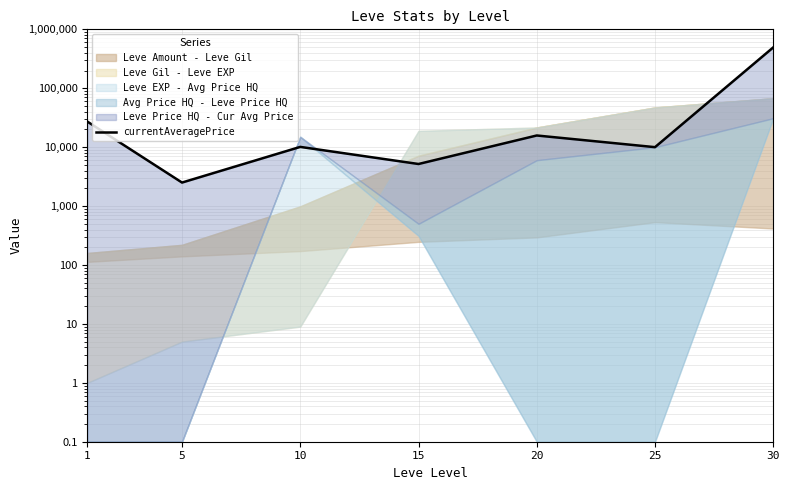

Between 10 and 30, which is larger?

30